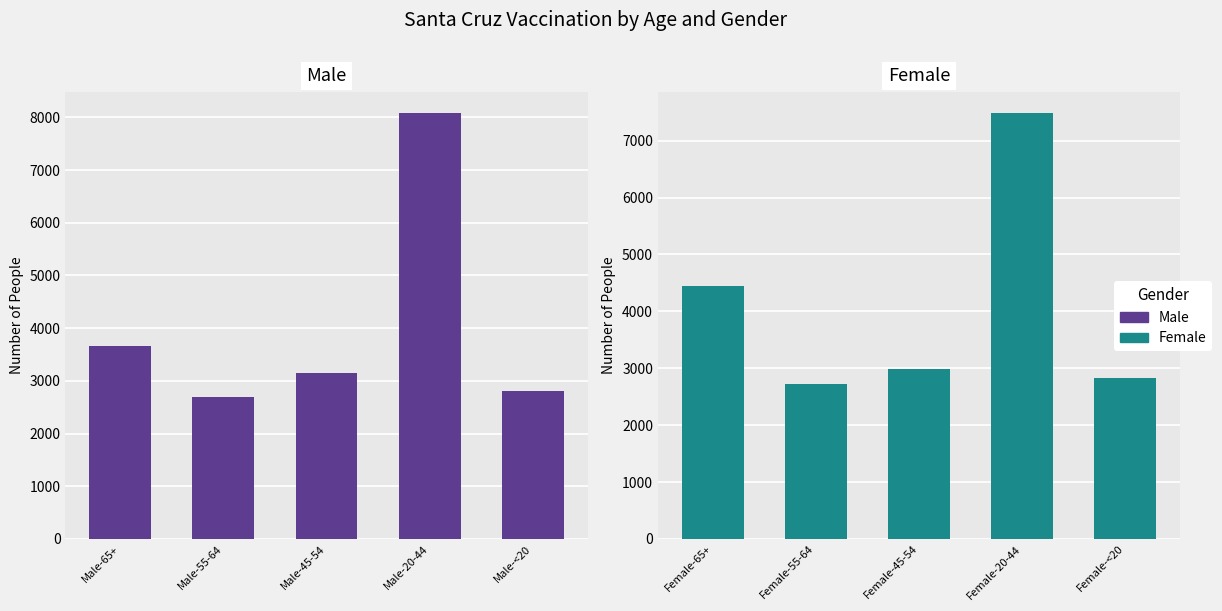

What is the greatest value displayed?

8075